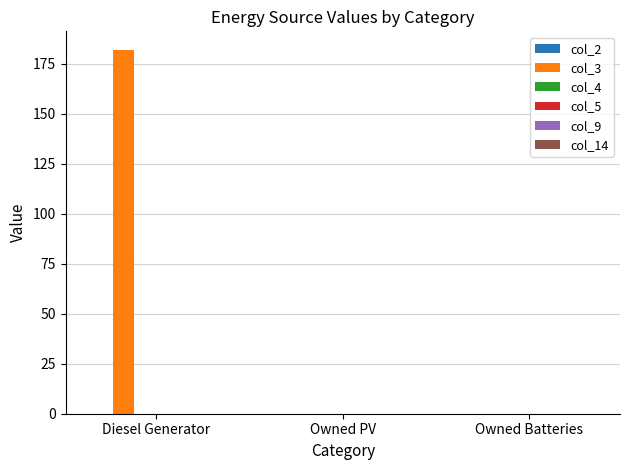

The chart shows a value of 0 at Owned Batteries. True or false?

True